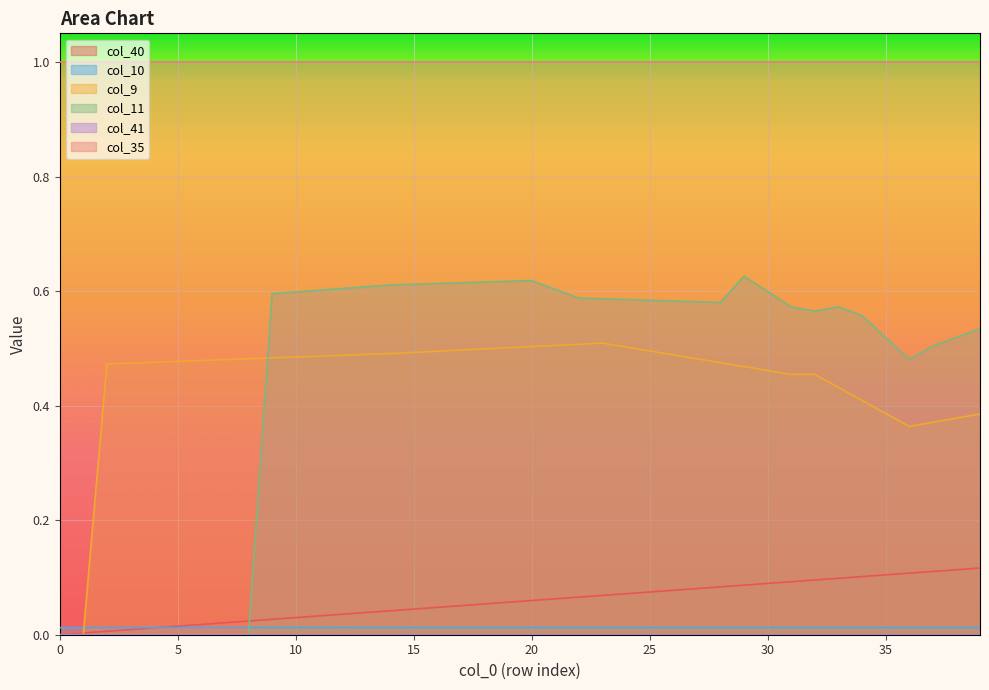

What is the total value across all series at 29?

1.2